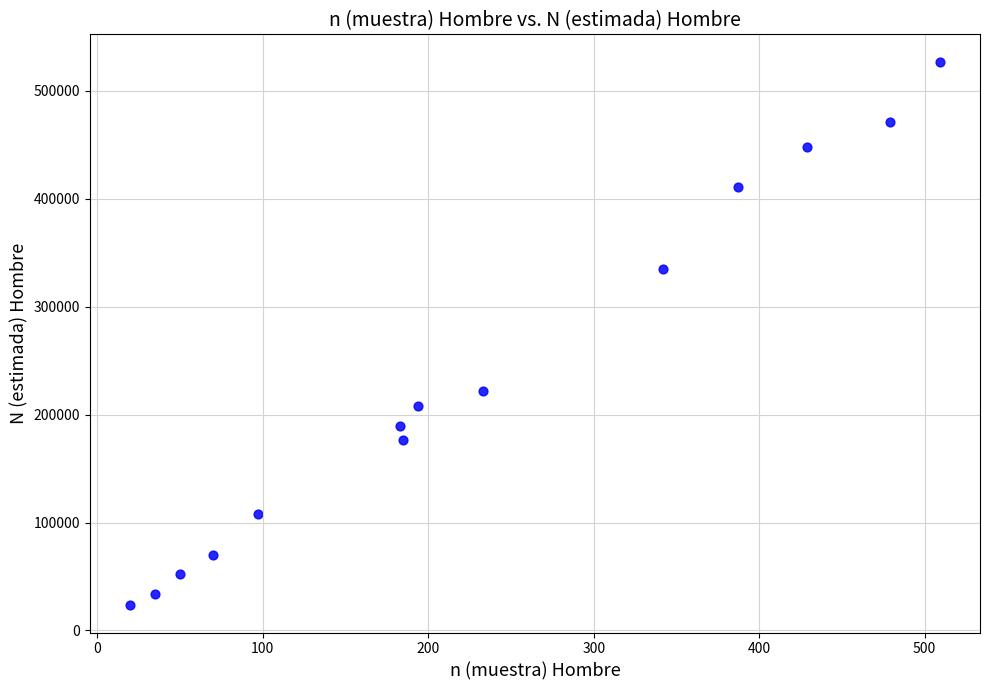

What Y value in the scatter plot is closest to 275200?

222300